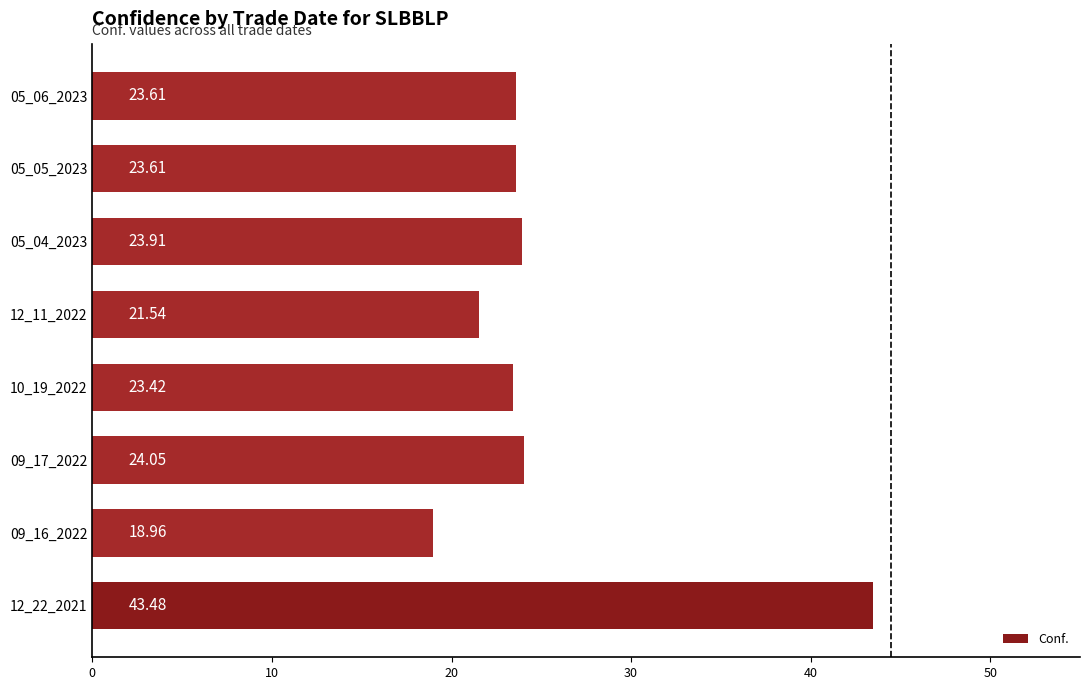

What is the sum of the values at 09_16_2022 and 05_05_2023?

42.6